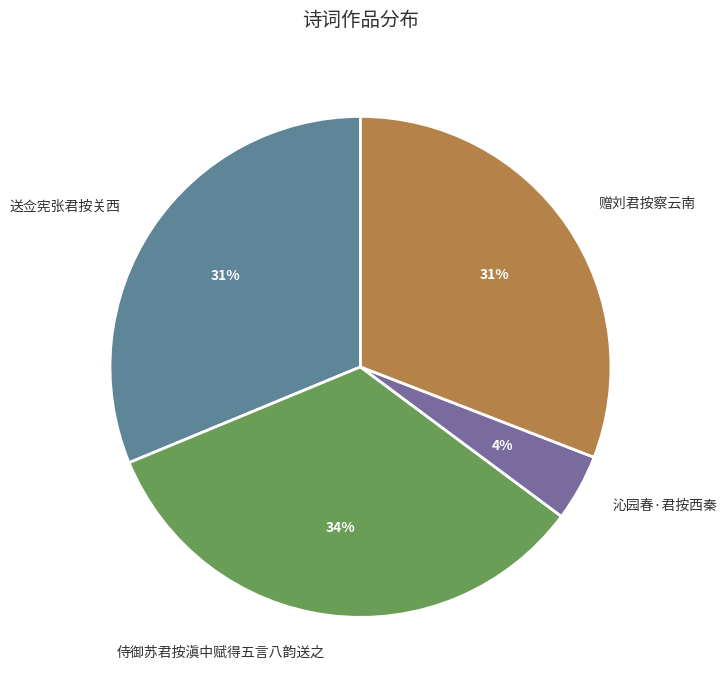

Is 赠刘君按察云南 the majority of the pie?

No